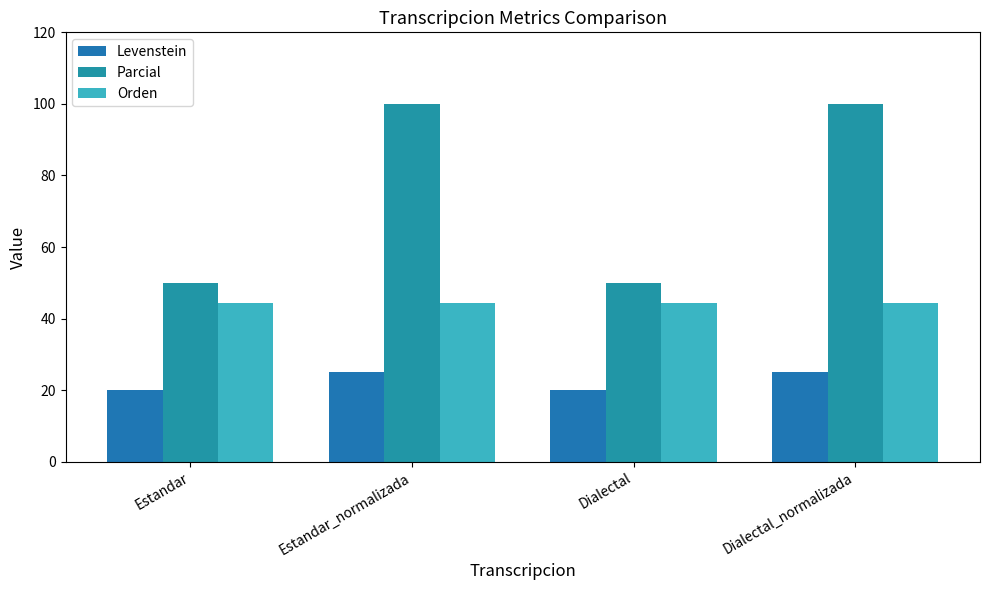

List the series in order of their peak value, lowest first.

Levenstein, Orden, Parcial